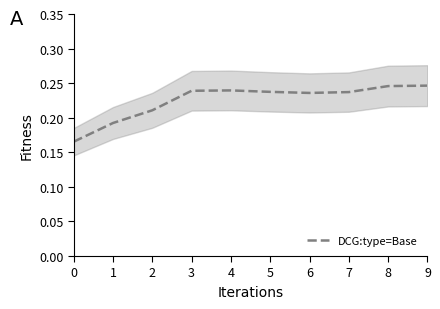

Read the value at 2.

0.2